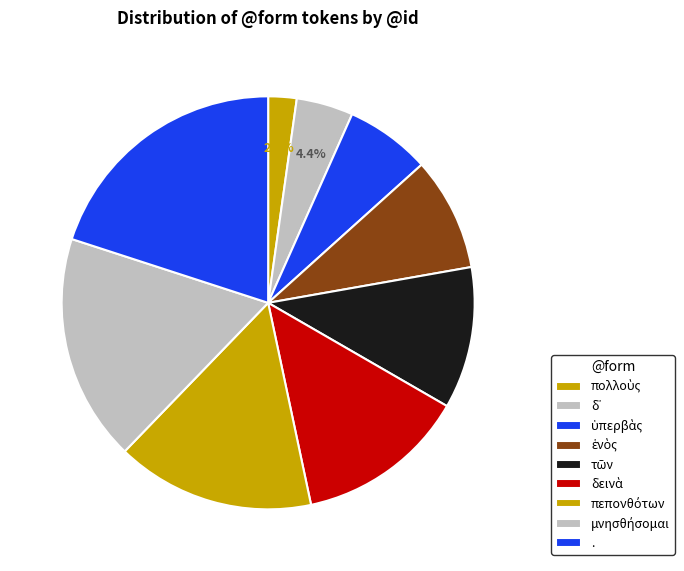

Which category has the biggest portion of the pie?

.